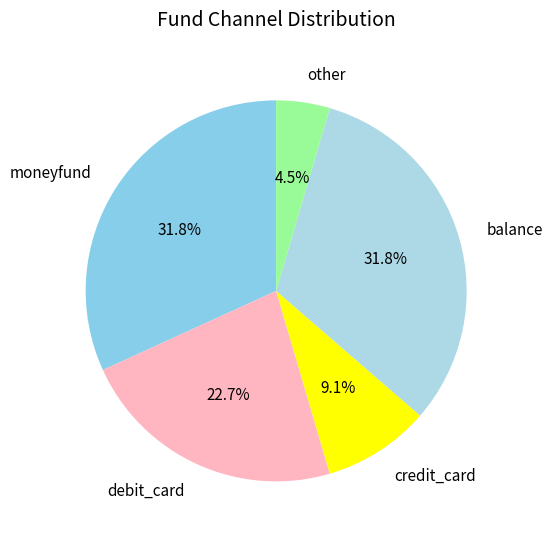

Is it true that moneyfund is 23% of the pie?

False